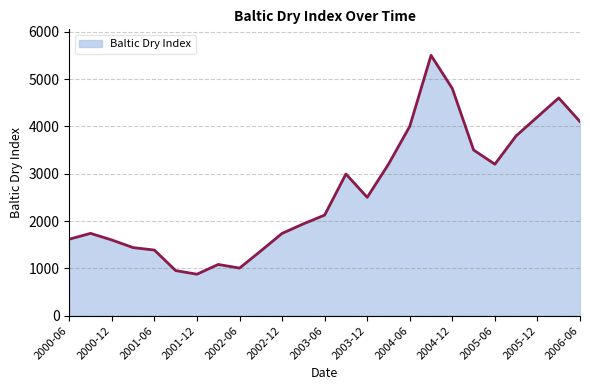

What is the difference between the maximum and minimum values?

4624